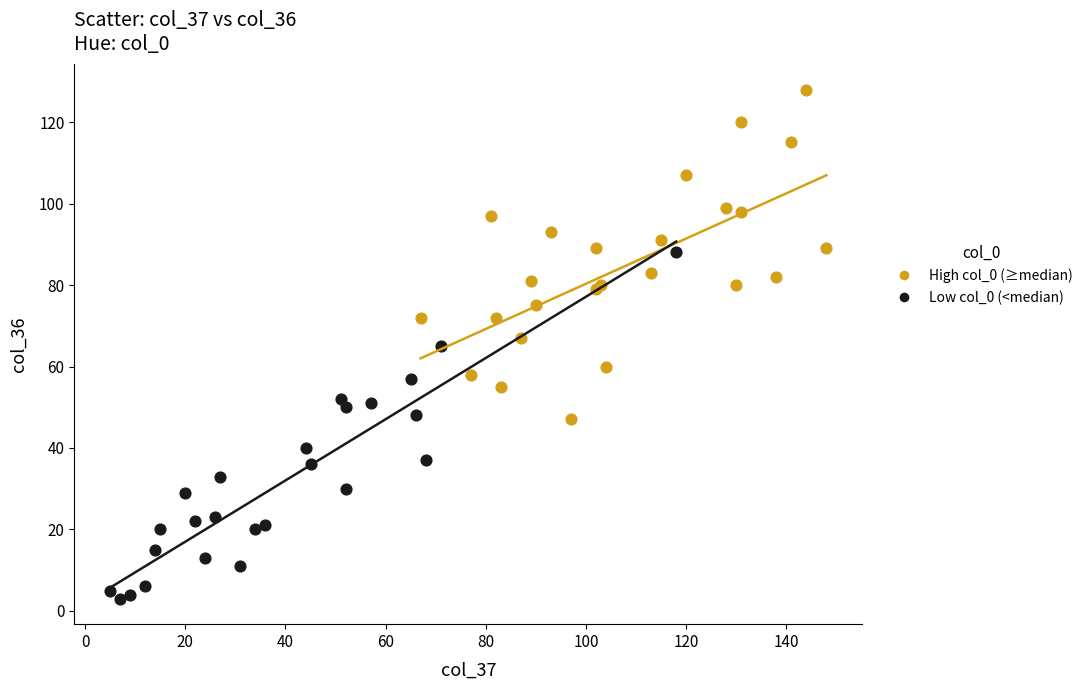

Which series reaches the maximum Y coordinate?

High col_0 (≥median)